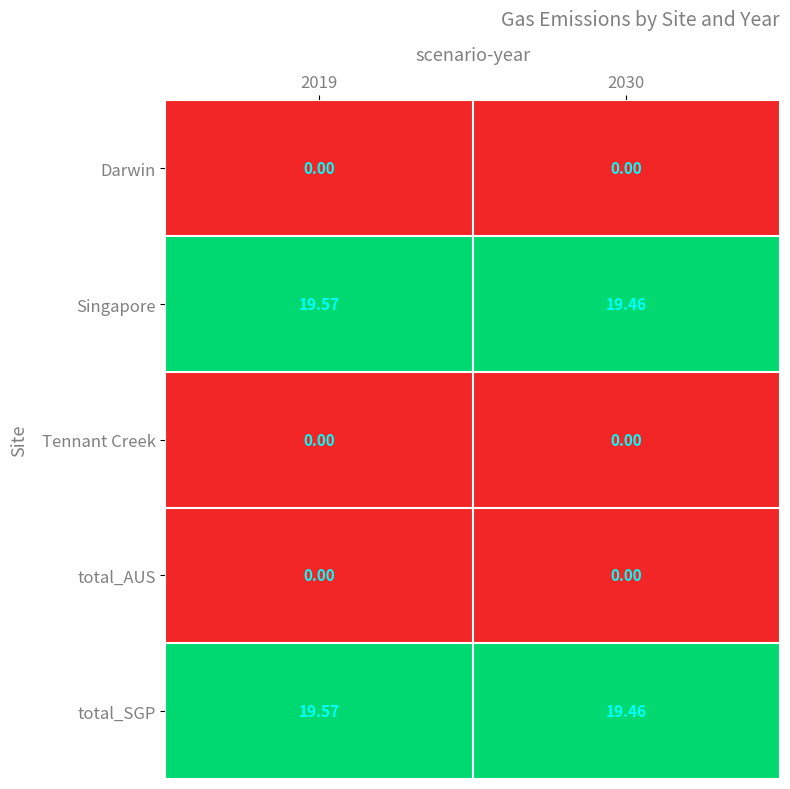

Is the value of total_SGP at 2019 greater than the value of Tennant Creek at 2030?

Yes